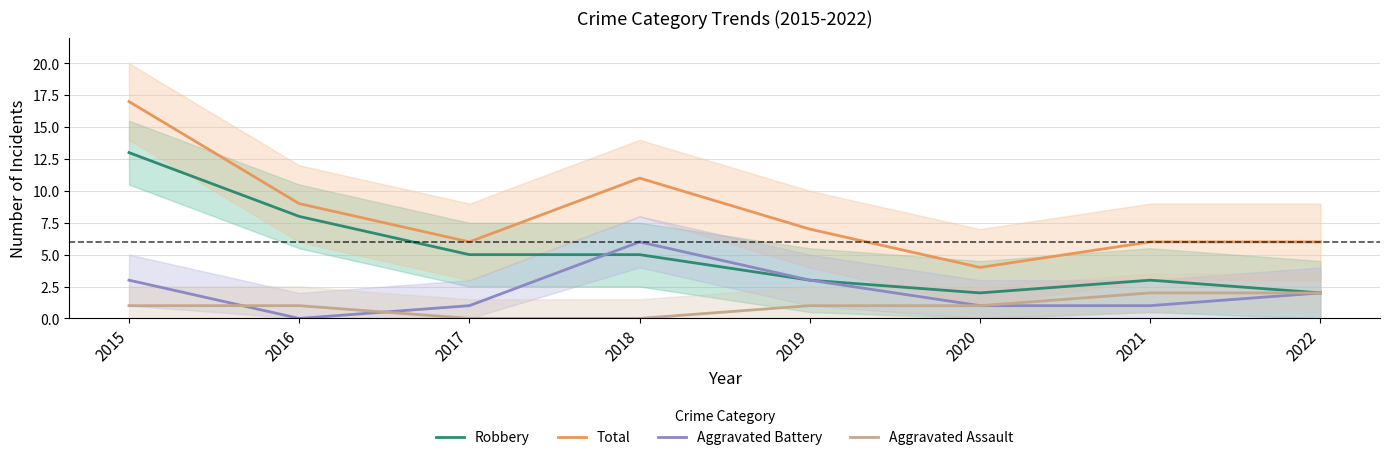

Is this an area chart (filled region under the line)?

No